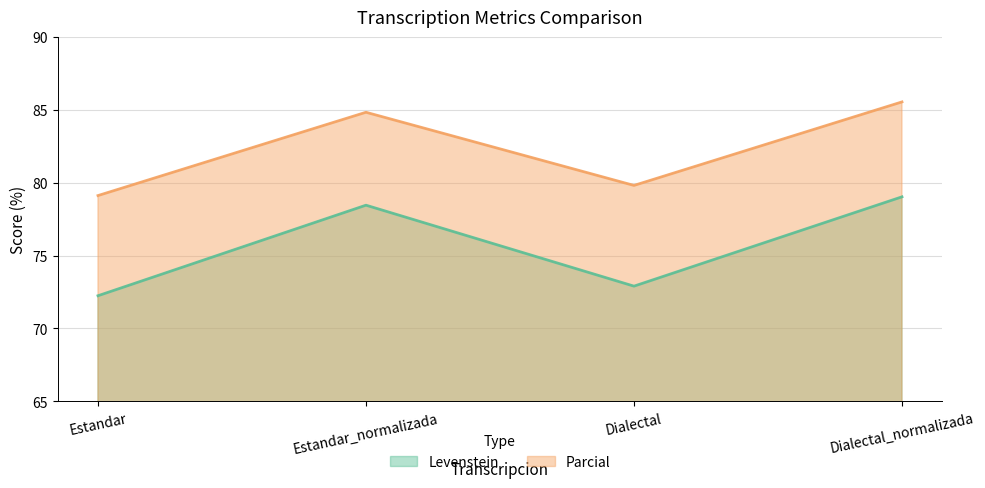

Rank the categories by Levenstein value from highest to lowest.

Dialectal_normalizada, Estandar_normalizada, Dialectal, Estandar